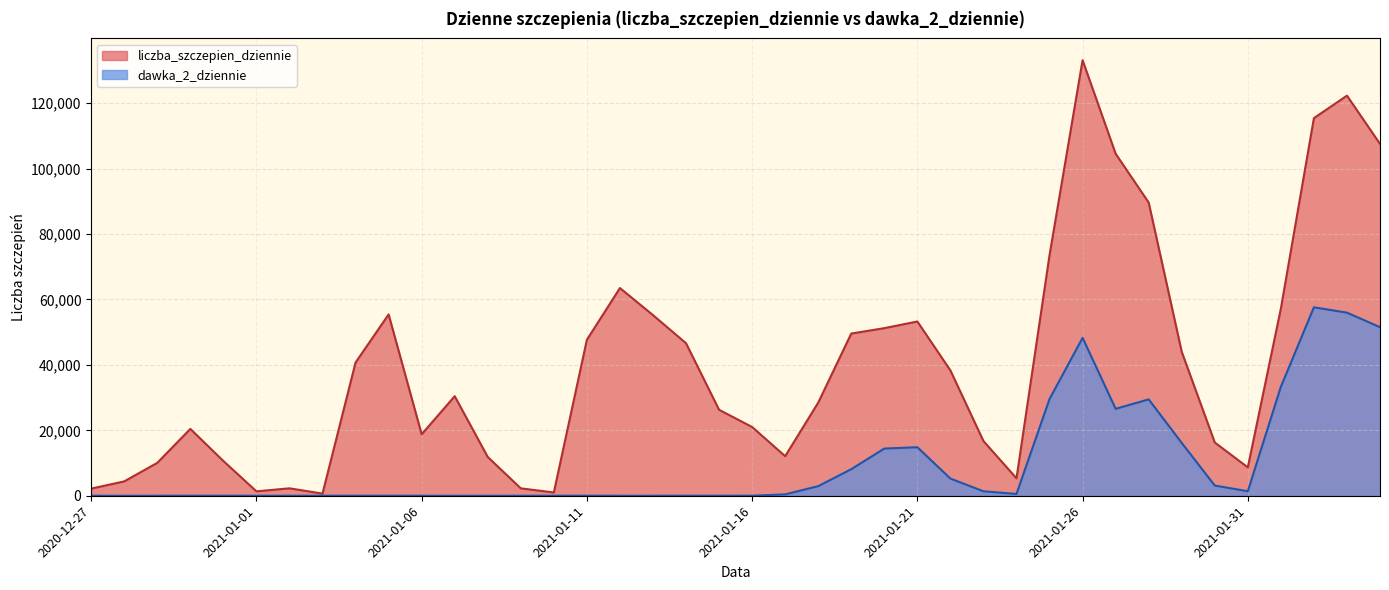

Rank the series by their maximum value, from lowest to highest.

dawka_2_dziennie, liczba_szczepien_dziennie